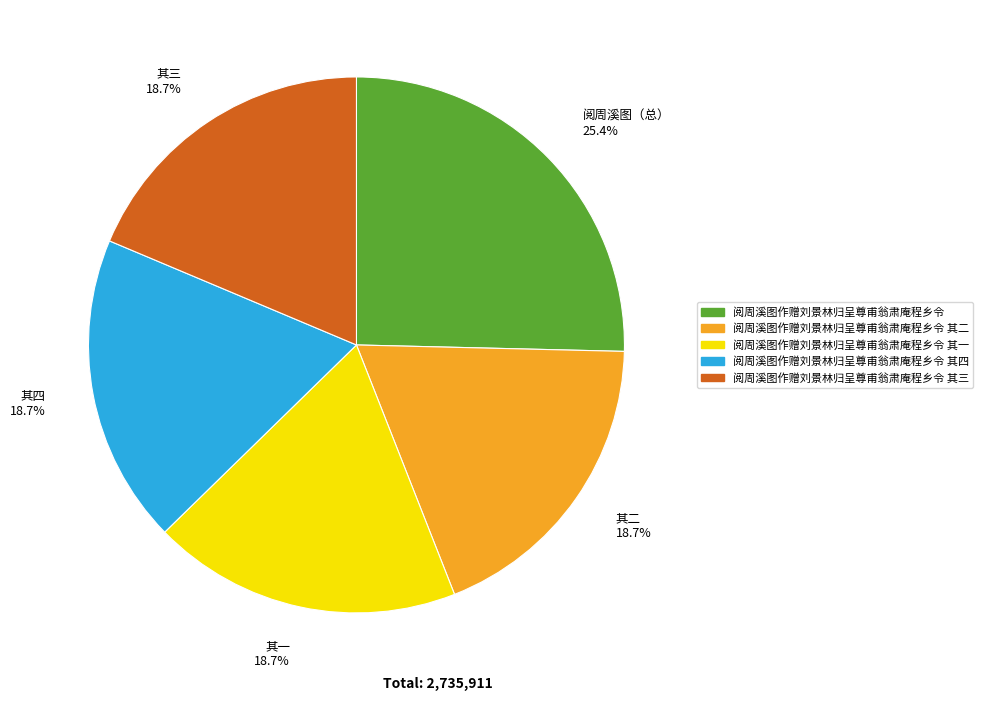

Combined, do 其二 and 其一 account for over 50%?

No